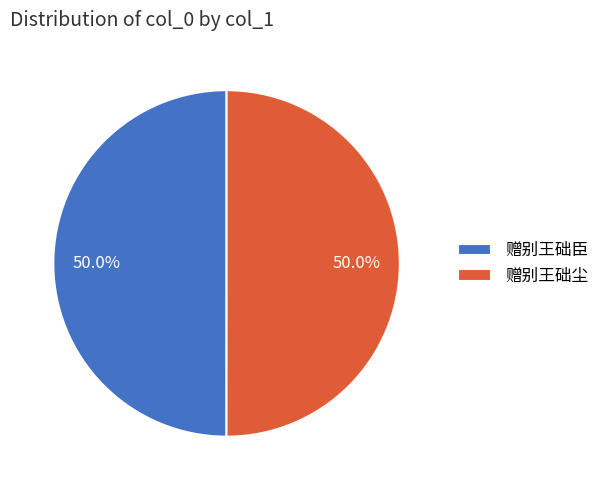

To the nearest percent, what is the combined percentage of 赠别王础臣 and 赠别王础尘?

100%